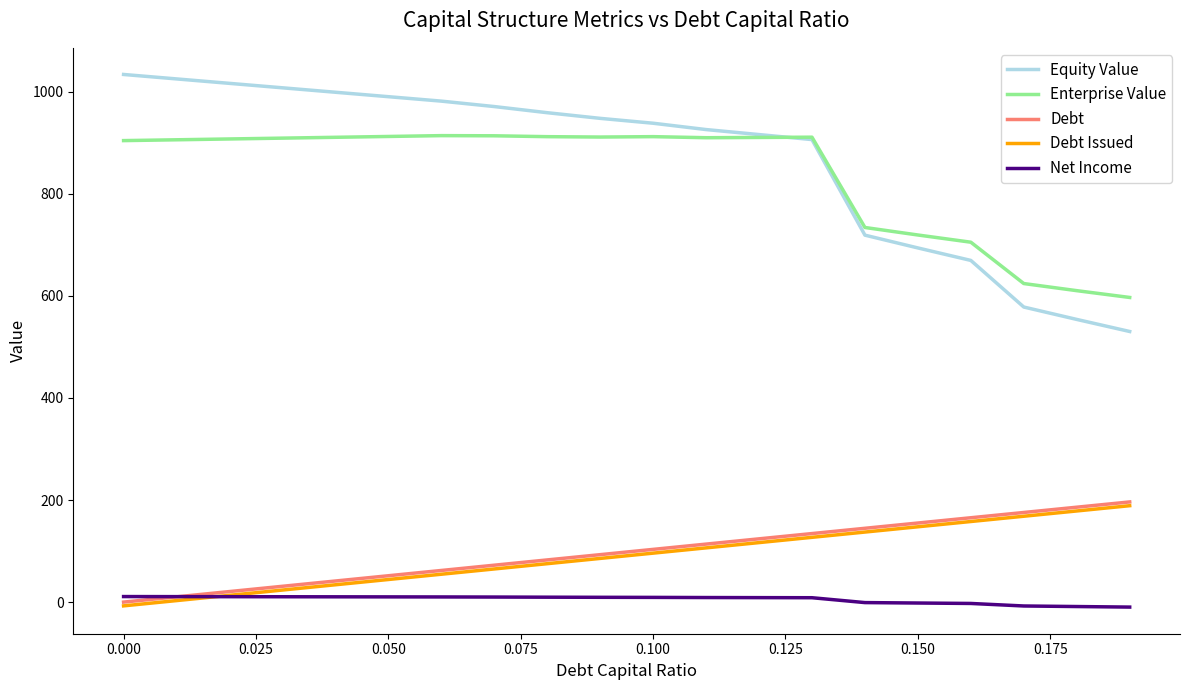

What is the sum of all Debt values?

1962.8